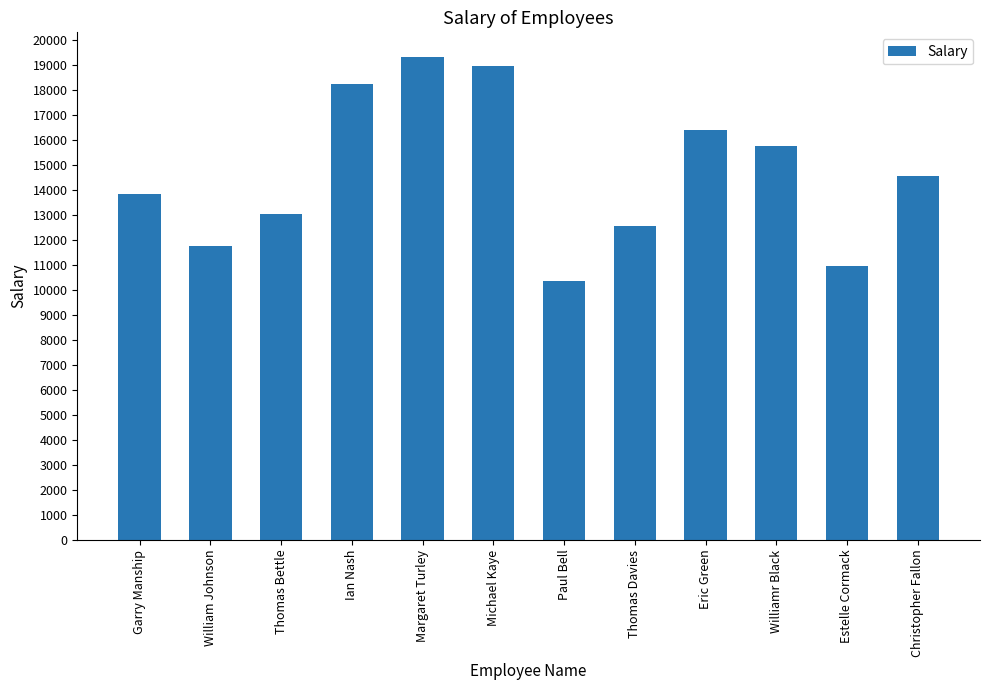

Does the chart contain stacked bars?

No